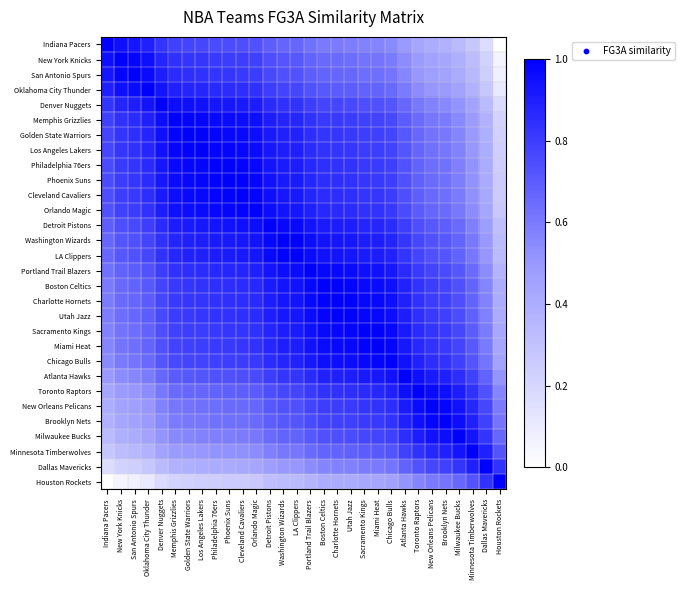

What is the spread (max minus min) of values at Utah Jazz?

0.6